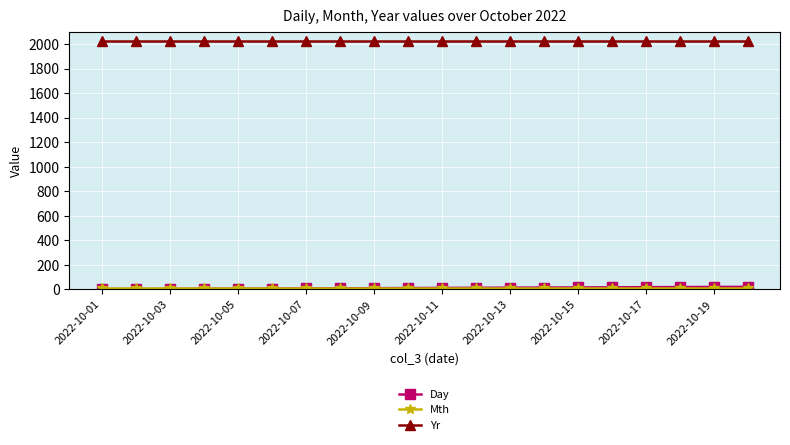

What is the greatest value displayed?

2022